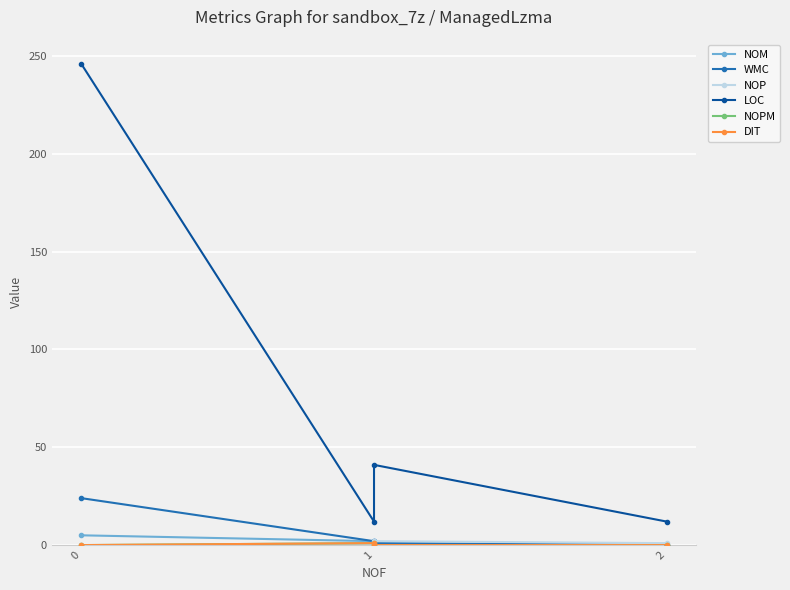

In NOP, how many points are higher than both neighbors (excluding endpoints)?

1